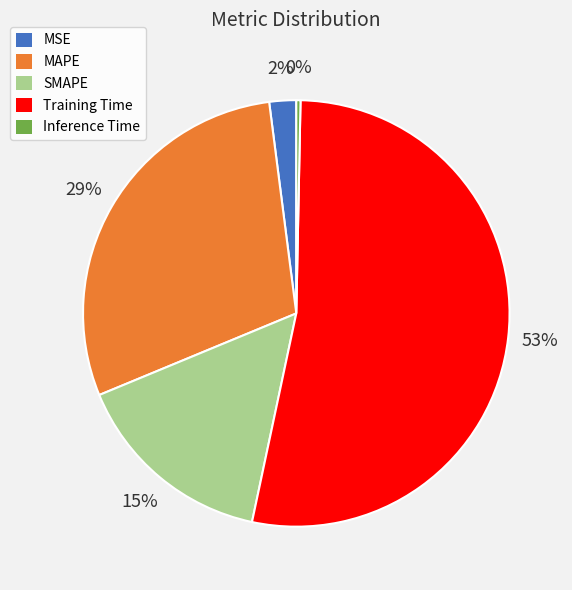

True or false: MAPE accounts for 21% of the total.

False